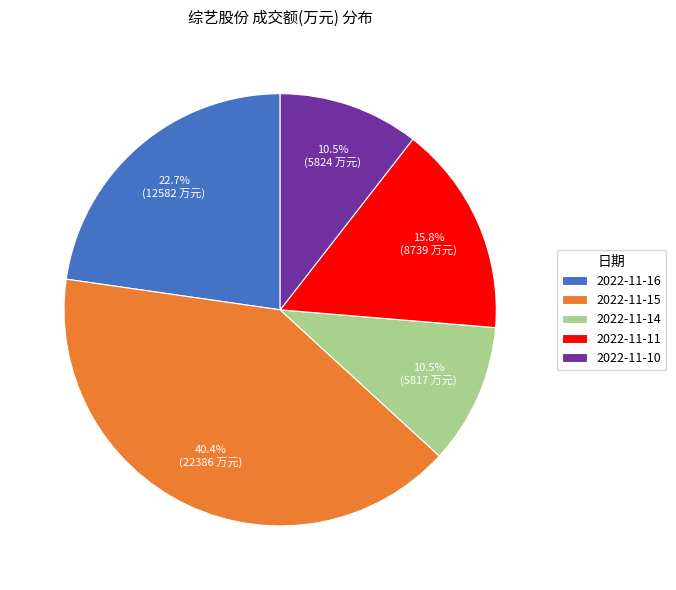

Do 2022-11-10 and 2022-11-14 together represent more than half of the pie?

No